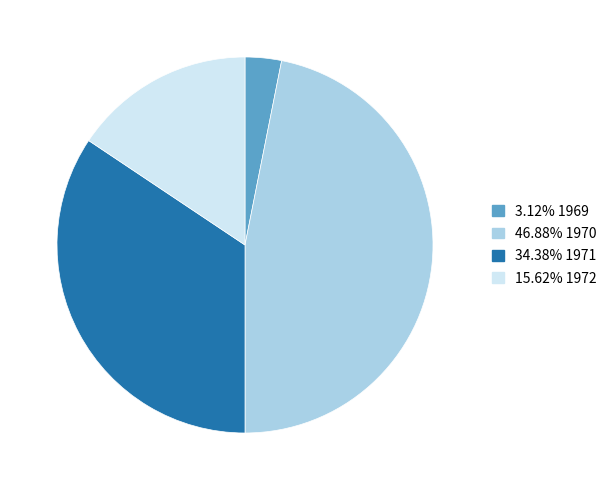

Count the number of slices in the pie.

4